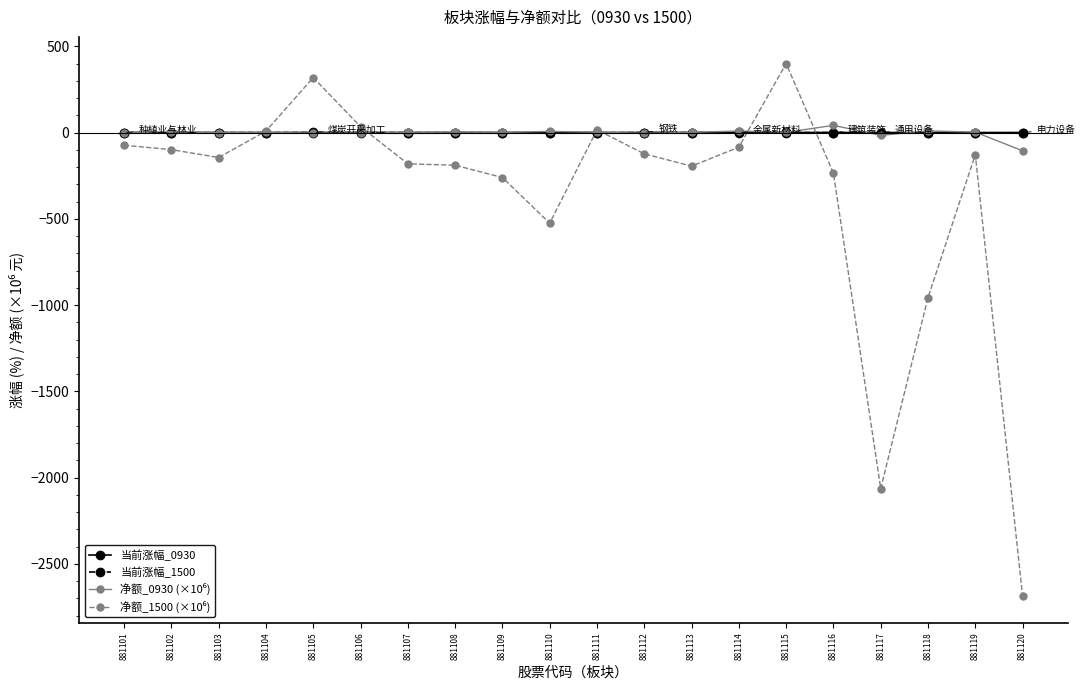

True or false: 当前涨幅_0930 has a value of -0.2 at 881104.

True